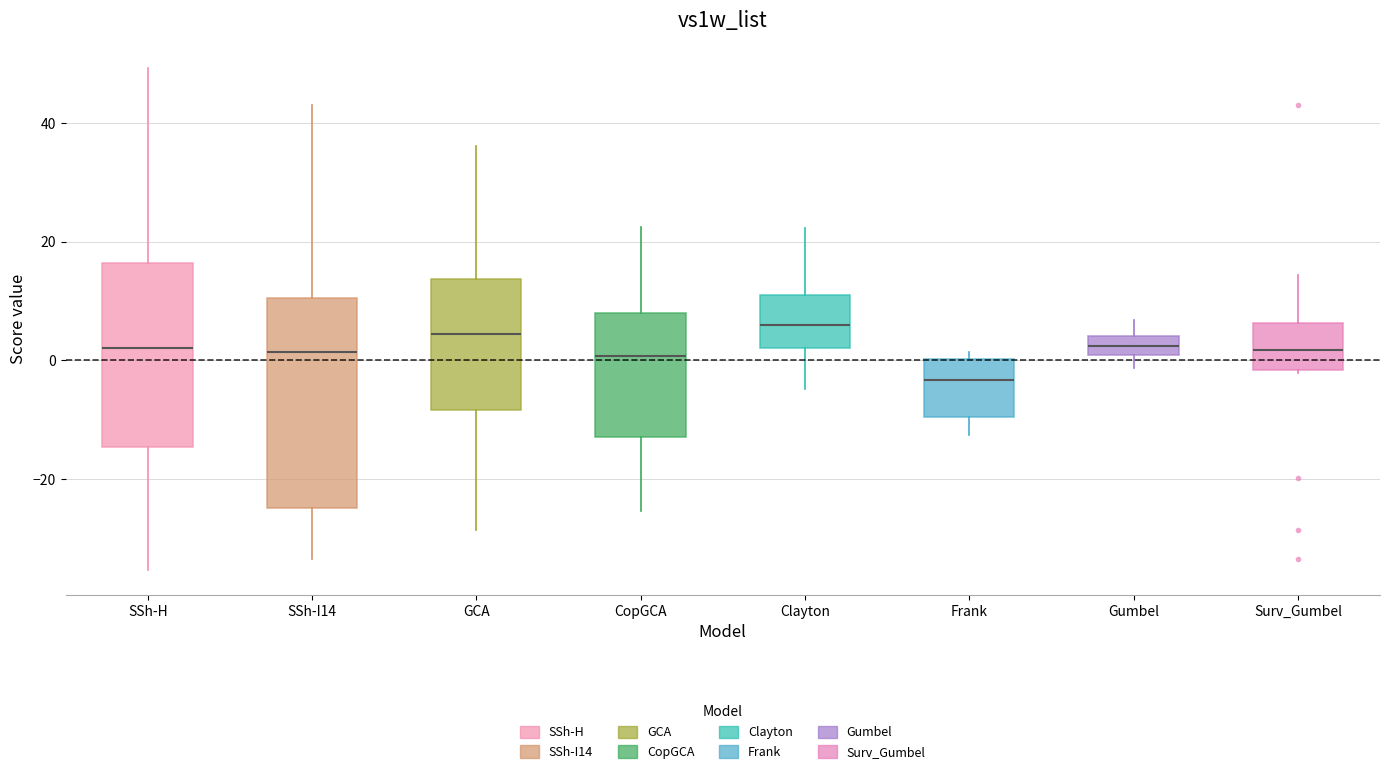

Reading left to right, read every box against the y-axis: the position of its median line, the range the box covers, and the ends of its whiskers. The values are not printed on the chart, so give them approximately, as read against the axis.

SSh-H: median 2, box -14 to 16, whiskers -36 to 50
SSh-I14: median 2, box -24 to 10, whiskers -34 to 44
GCA: median 4, box -8 to 14, whiskers -28 to 36
CopGCA: median 0, box -12 to 8, whiskers -26 to 22
Clayton: median 6, box 2 to 12, whiskers -4 to 22
Frank: median -4, box -10 to 0, whiskers -12 to 2
Gumbel: median 2, box 0 to 4, whiskers -2 to 6
Surv_Gumbel: median 2, box -2 to 6, whiskers -2 (just below the box's lower edge) to 14